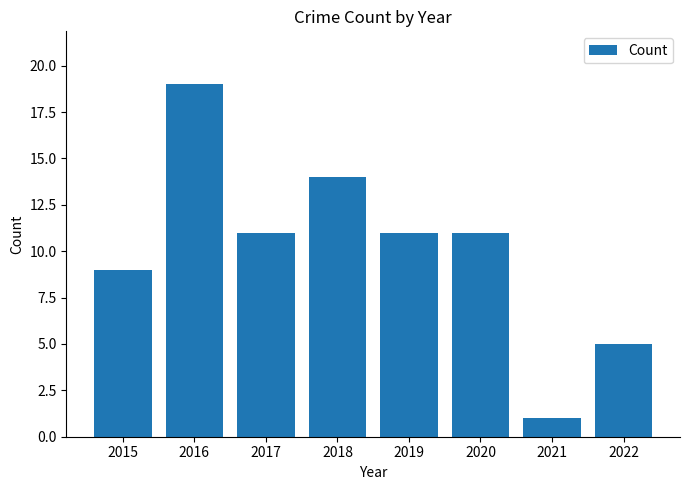

What is the approximate value at 2017, to the nearest 10?

10